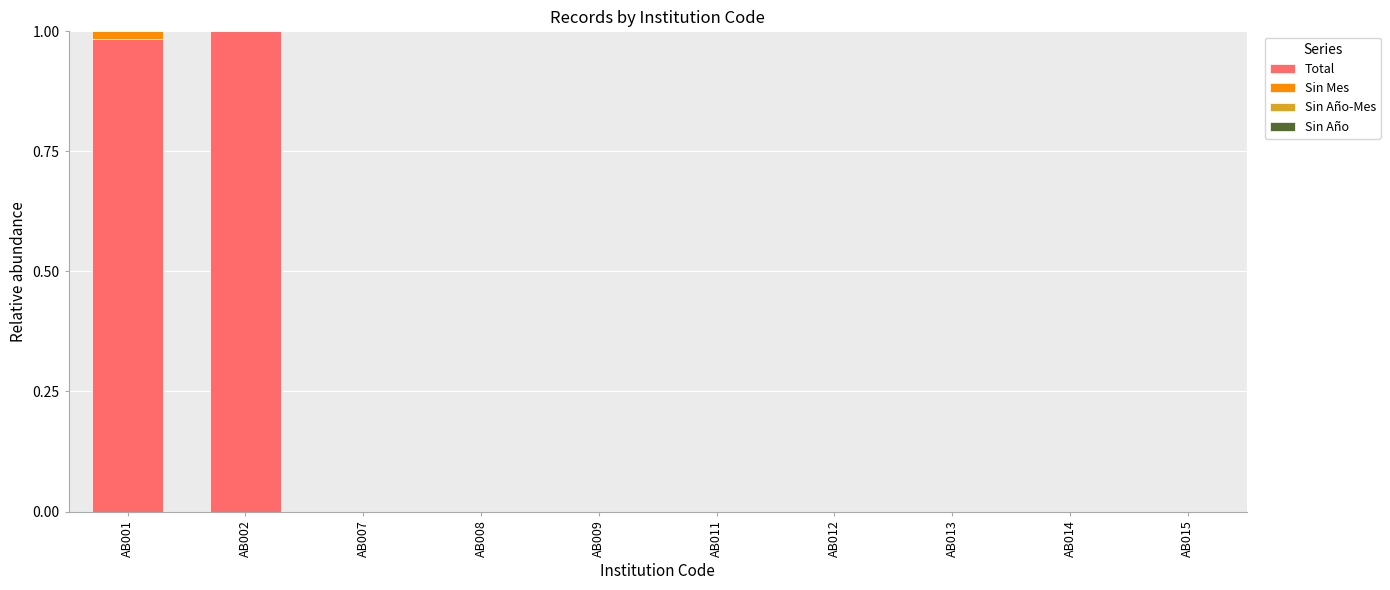

What is the sum of all Total values?

2.0